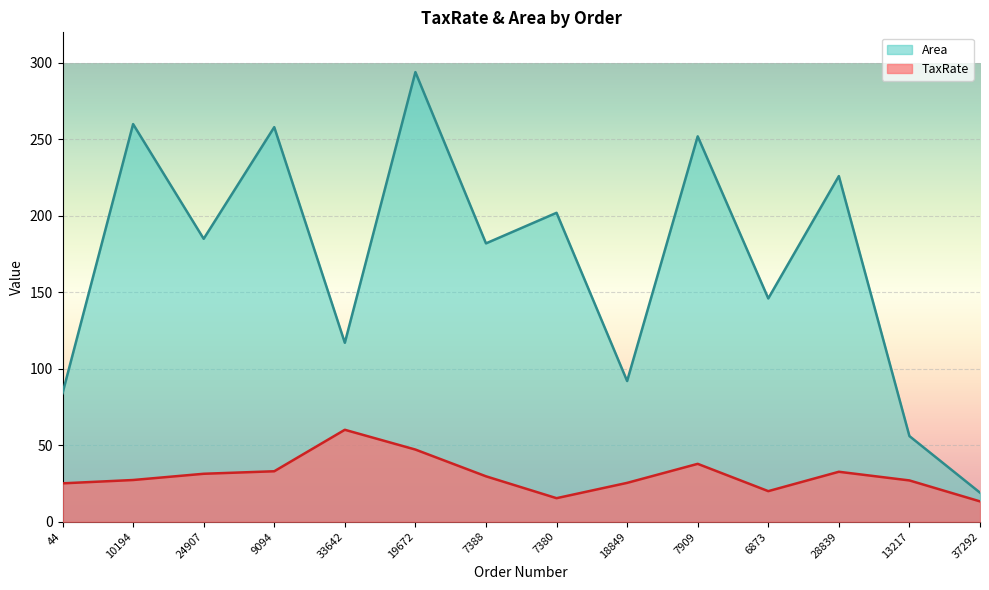

Rank the series by their average value, from lowest to highest.

TaxRate, Area